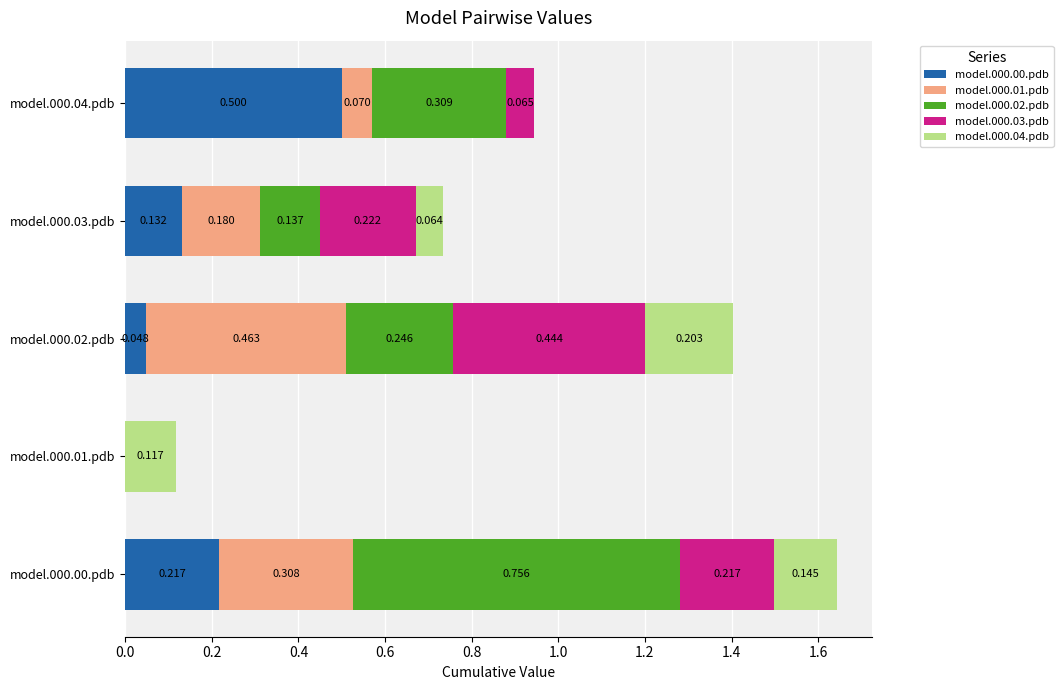

How many distinct data groups are displayed?

5